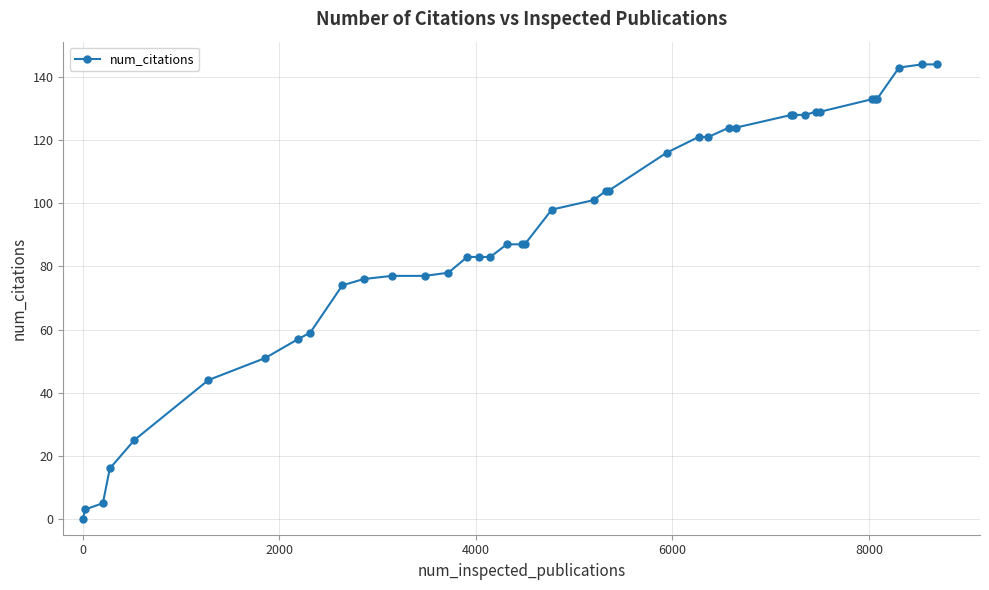

What is the greatest value displayed?

144